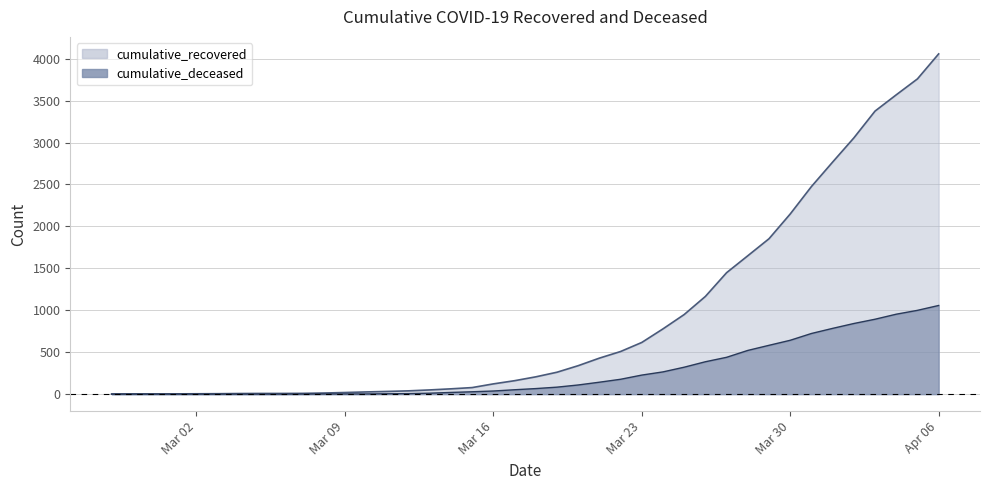

Between 2020-03-25 and 2020-03-05, which is larger?

2020-03-25